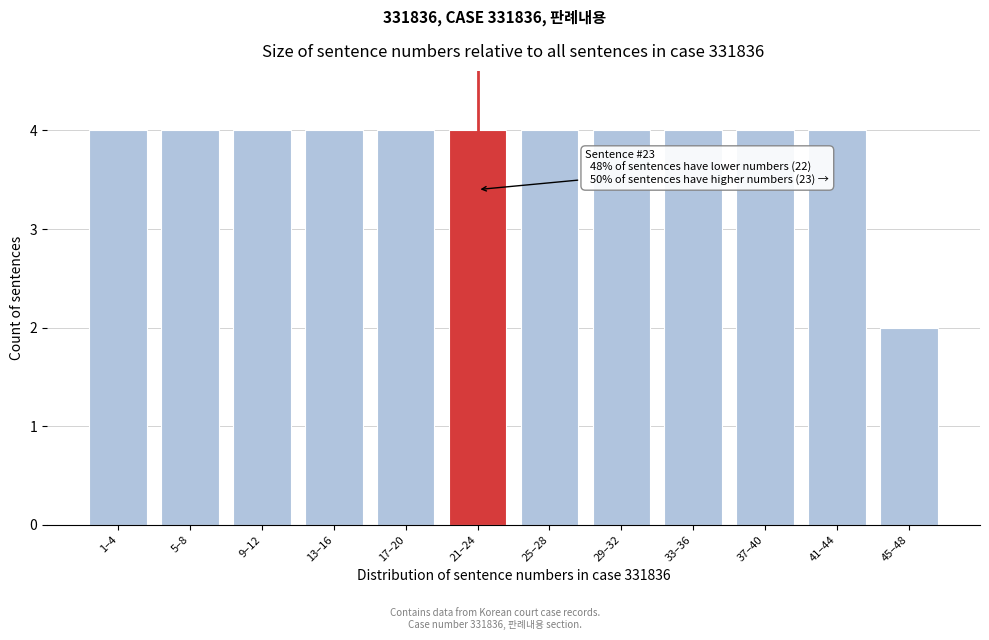

Reading left to right, what are all the values shown in this chart?

1–4=4	5–8=4	9–12=4	13–16=4	17–20=4	21–24=4	25–28=4	29–32=4	33–36=4	37–40=4	41–44=4	45–48=2